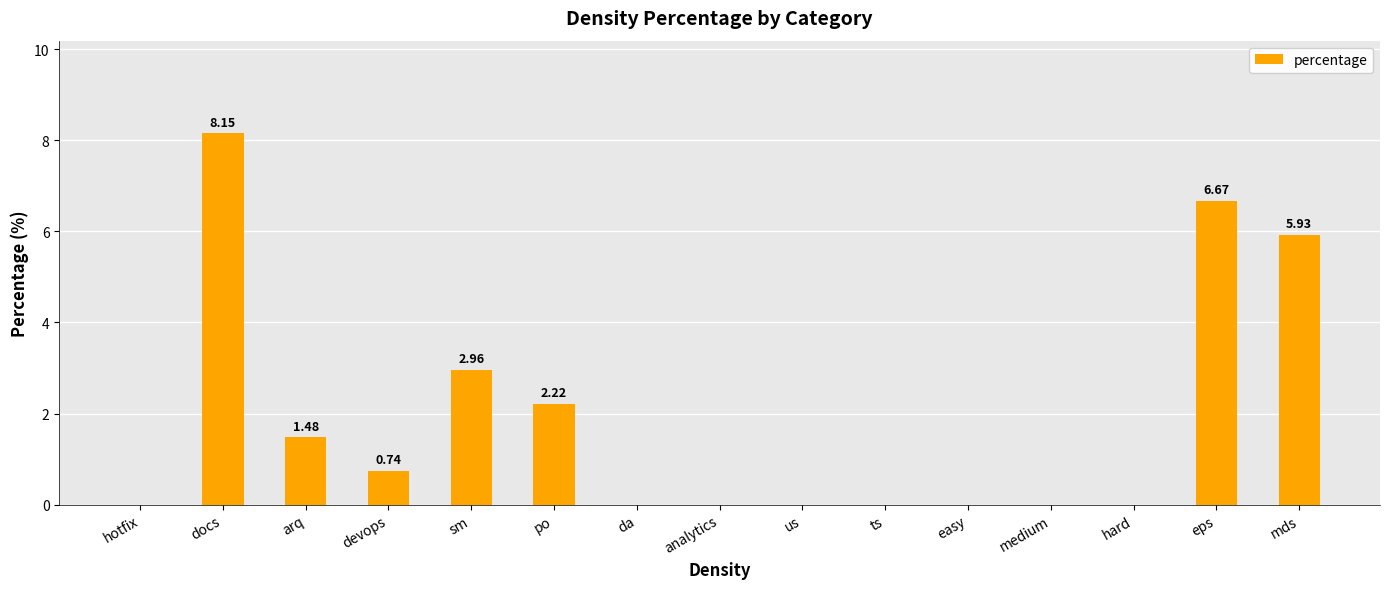

At which category does the chart reach its peak across all series?

docs